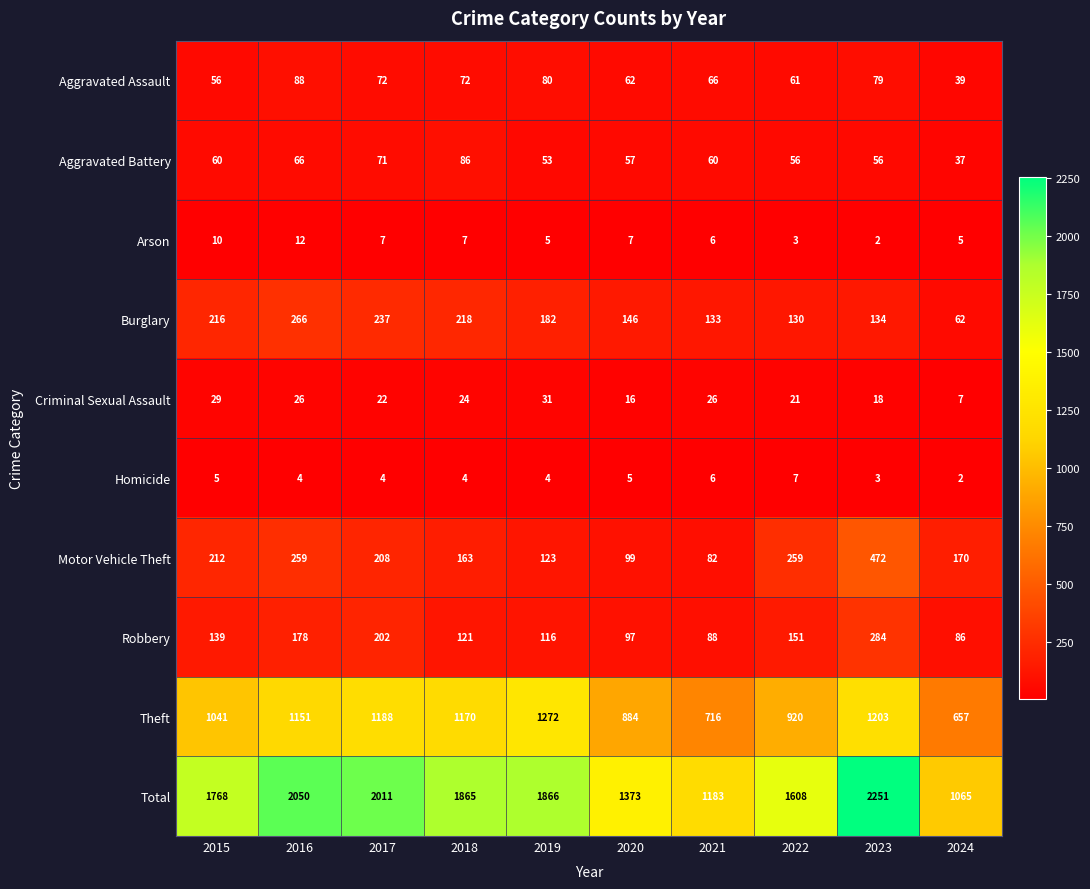

What is the total value across all series at 2023?

4502